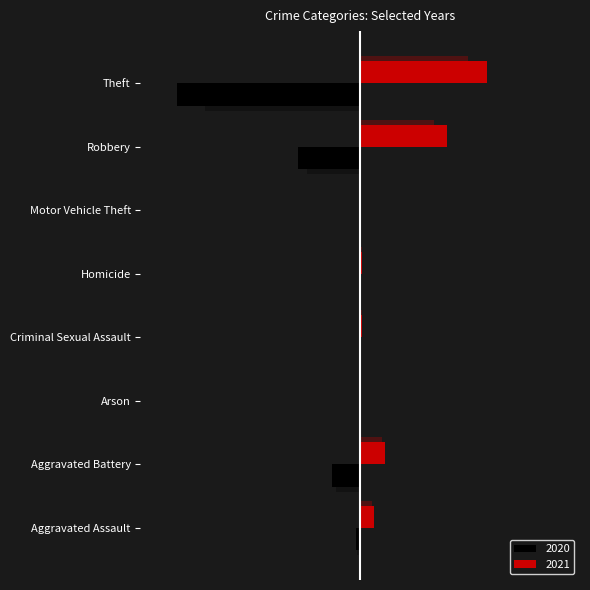

Is it true that 2021 equals 0 at Arson?

True